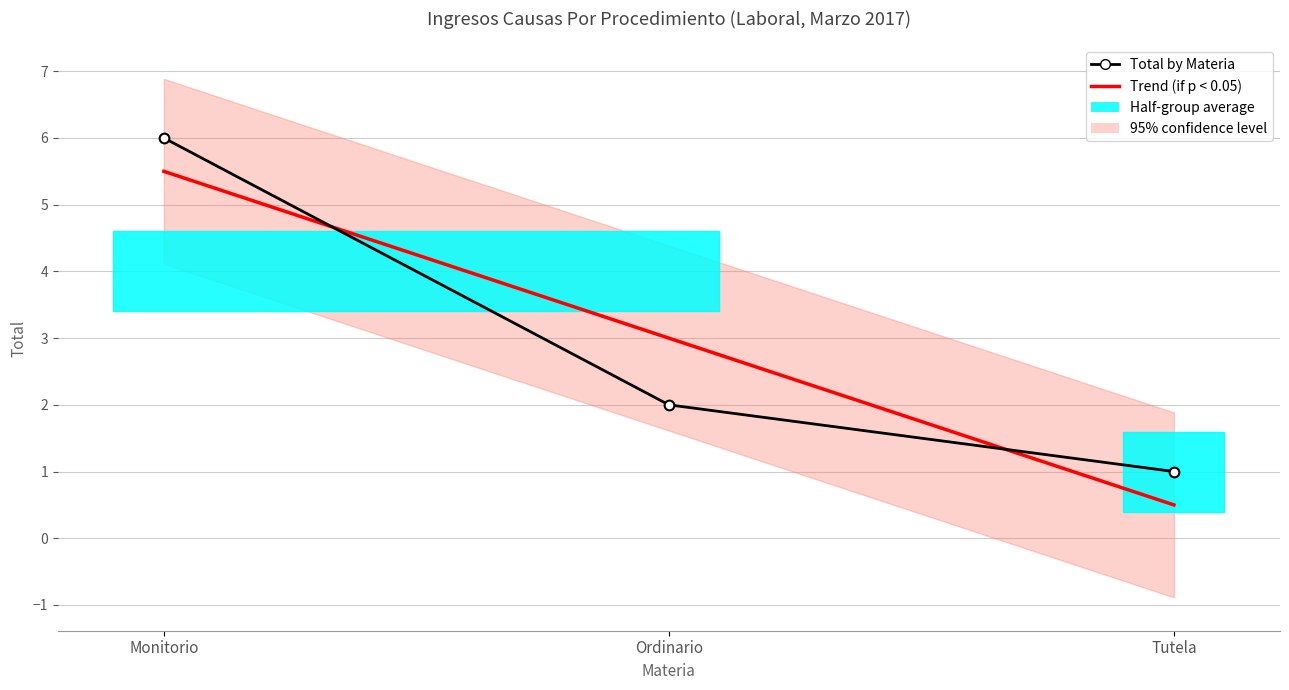

What is the difference between the values at Monitorio and Tutela?

5